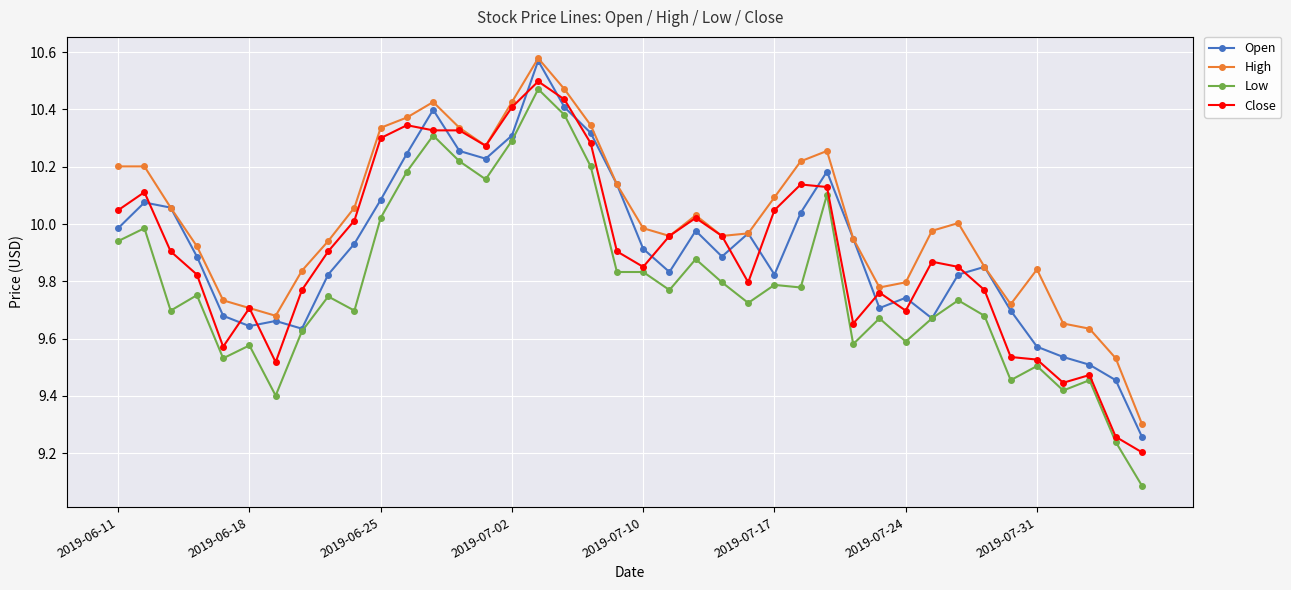

Which series has the largest range (max minus min)?

Low